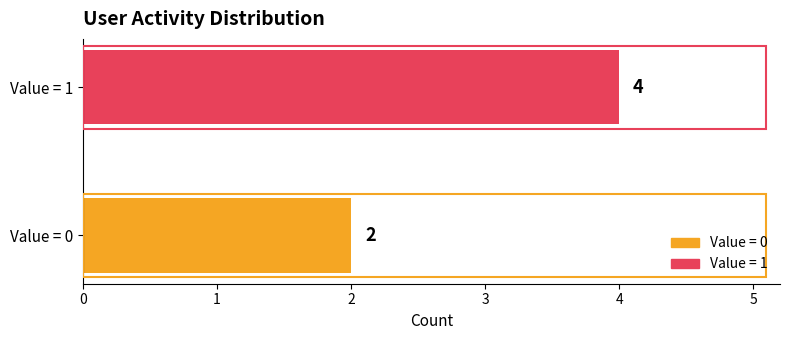

Count the values in the range 2 to 4.

2